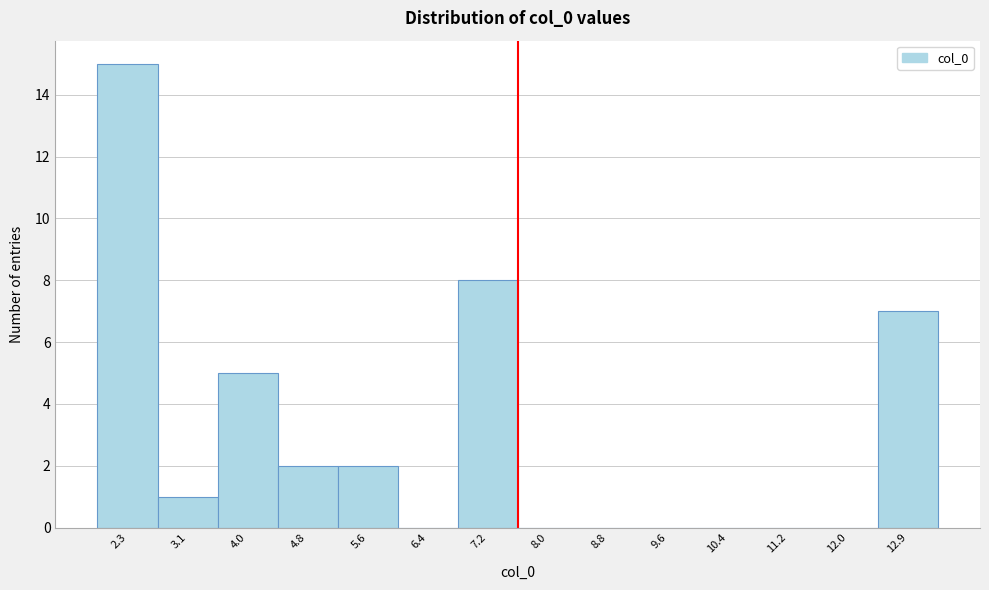

Which range on the x-axis has the tallest bar?

1.9 to 2.7